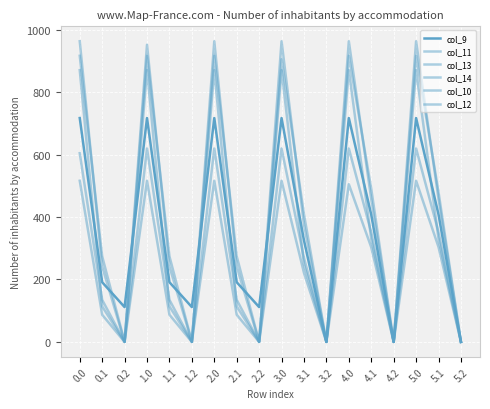

At which category is the sum across all series the highest?

2.0